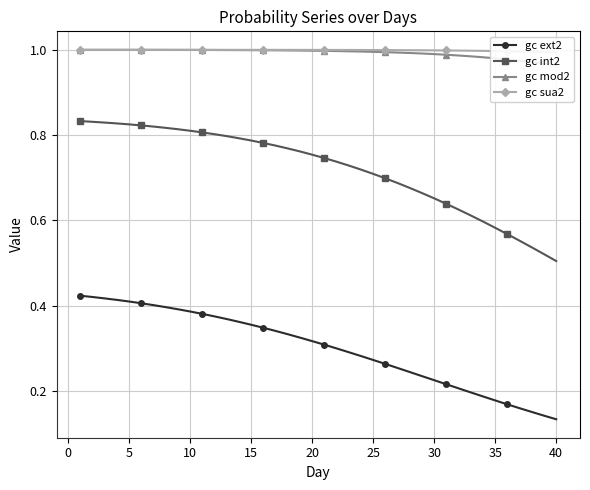

True or false: gc sua2 and gc mod2 cross at least once.

False